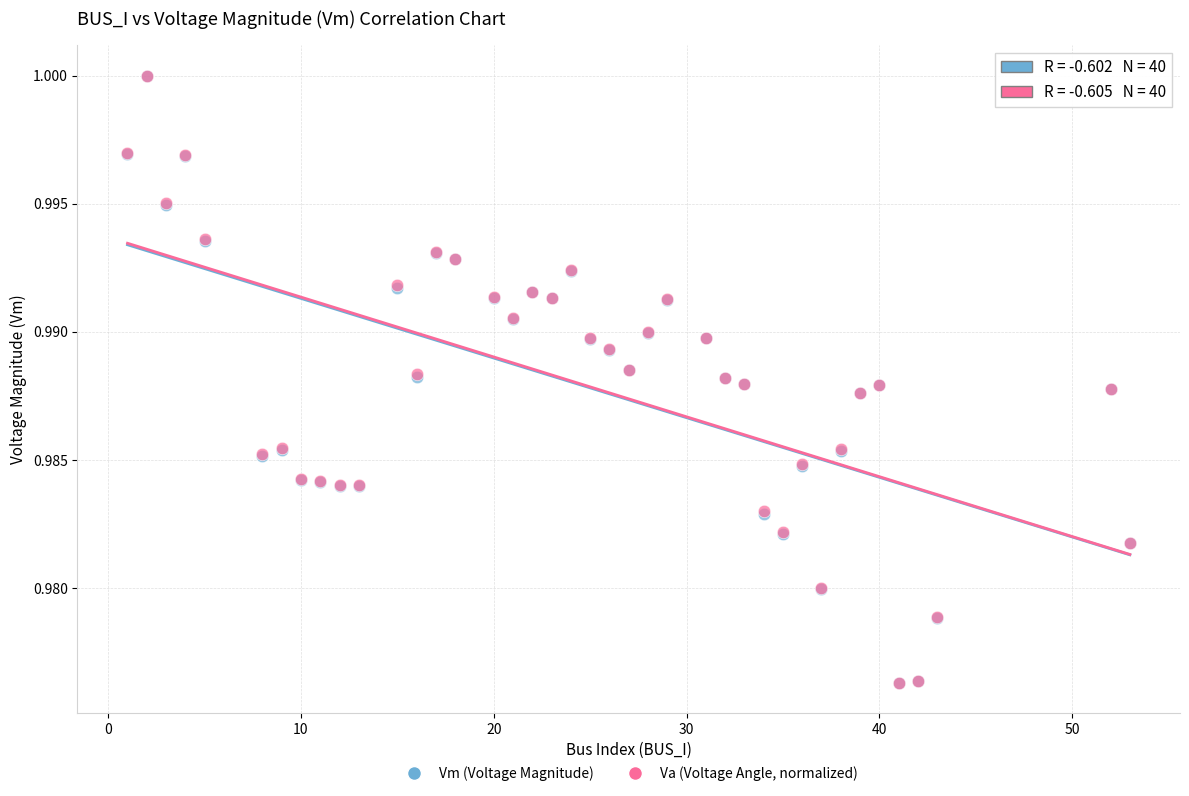

What are all the series names shown in the legend?

Vm (Voltage Magnitude), Va (Voltage Angle, normalized)